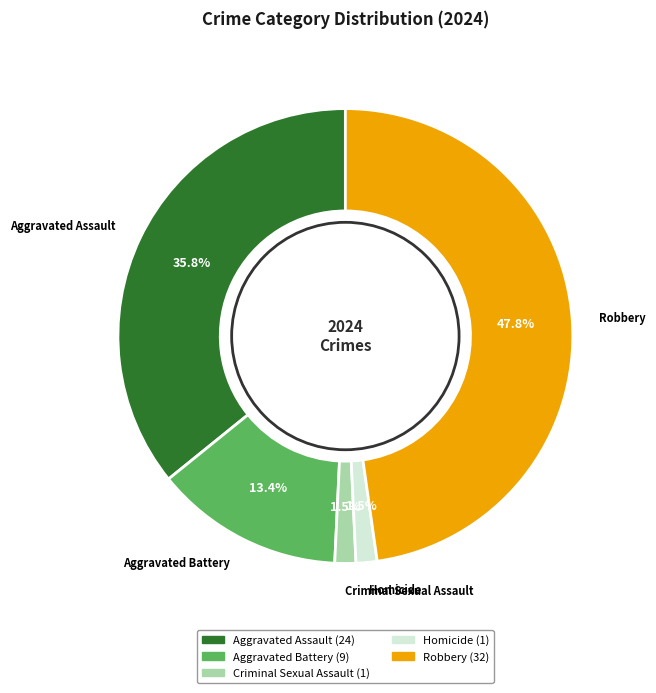

Does any single category account for the majority?

No